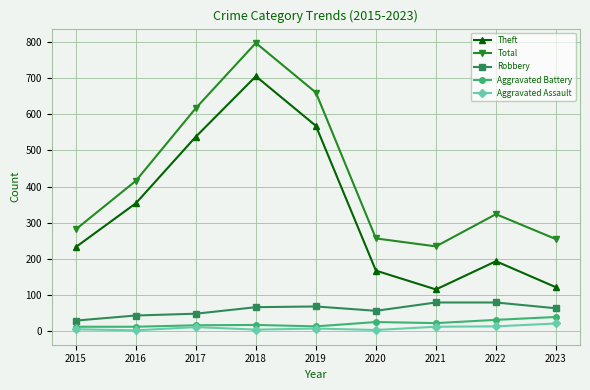

True or false: Theft and Robbery intersect in this chart.

False